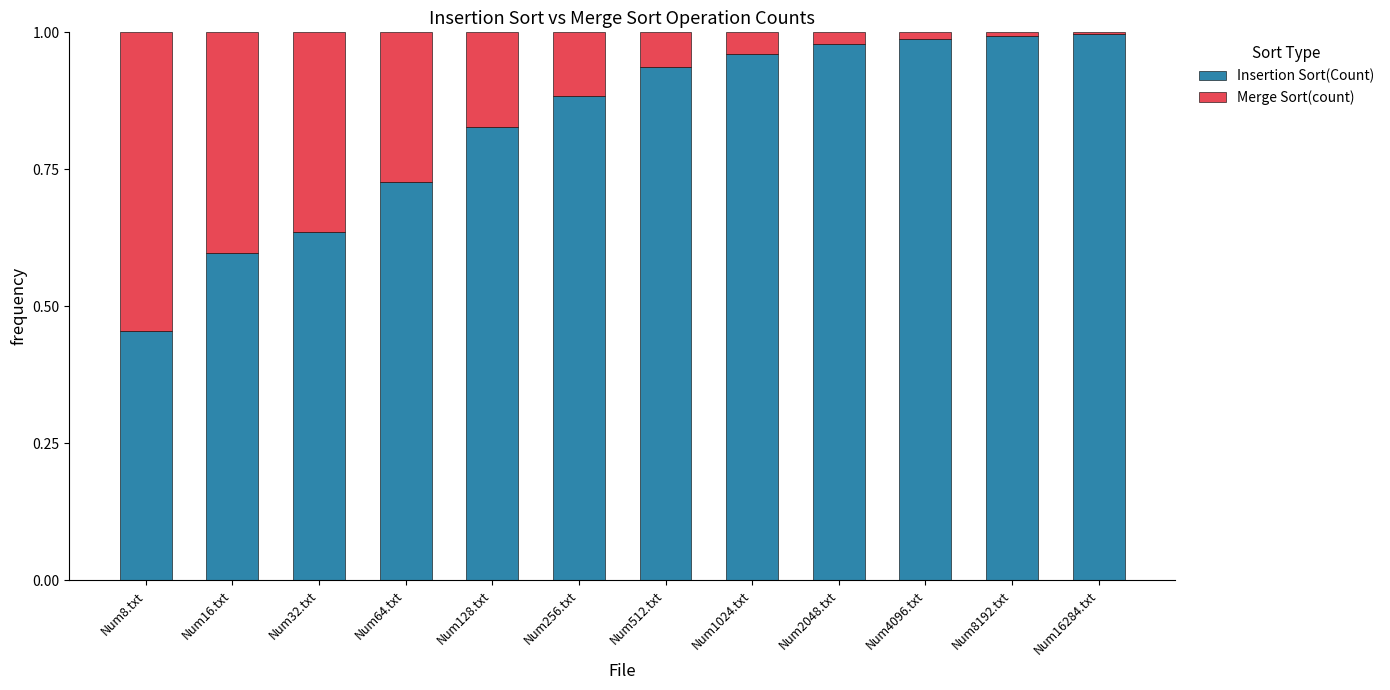

The Insertion Sort(Count) series shows 1.0 at Num1024.txt. True or false?

True